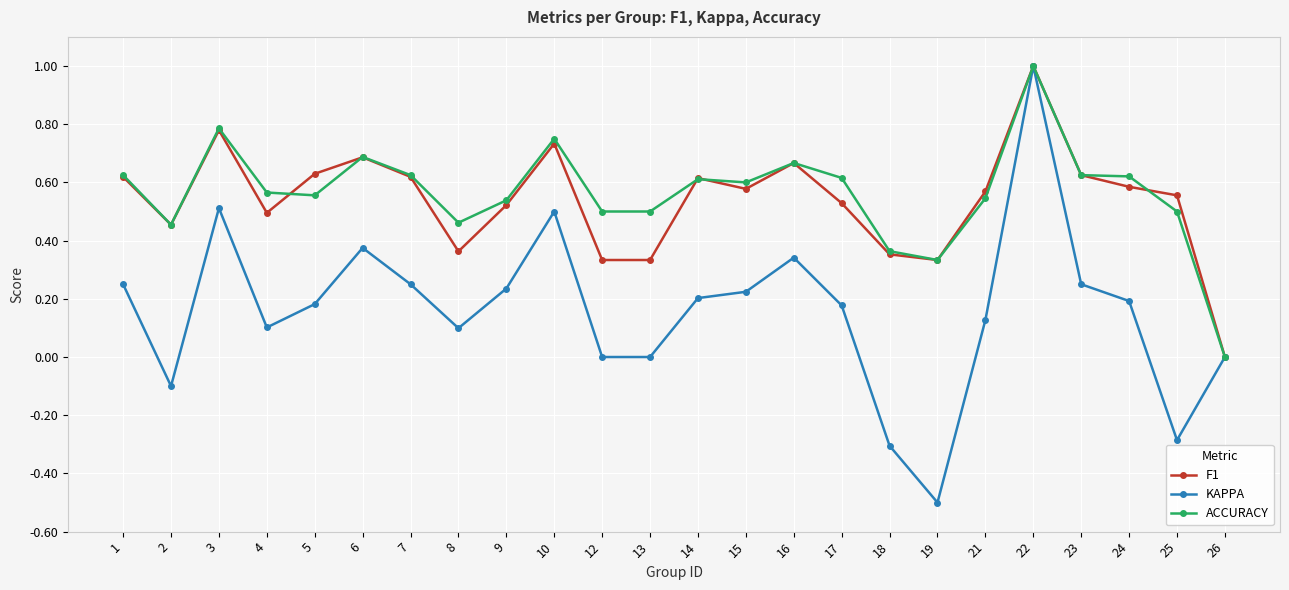

True or false: F1 has a value of 0.6 at 1.

True